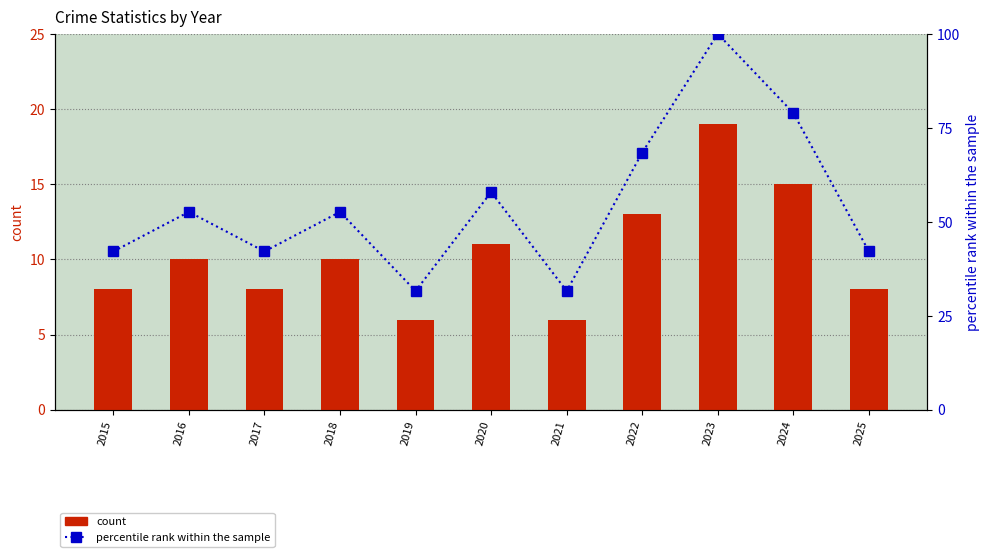

Rank the series by their average value, from lowest to highest.

count, percentile rank within the sample